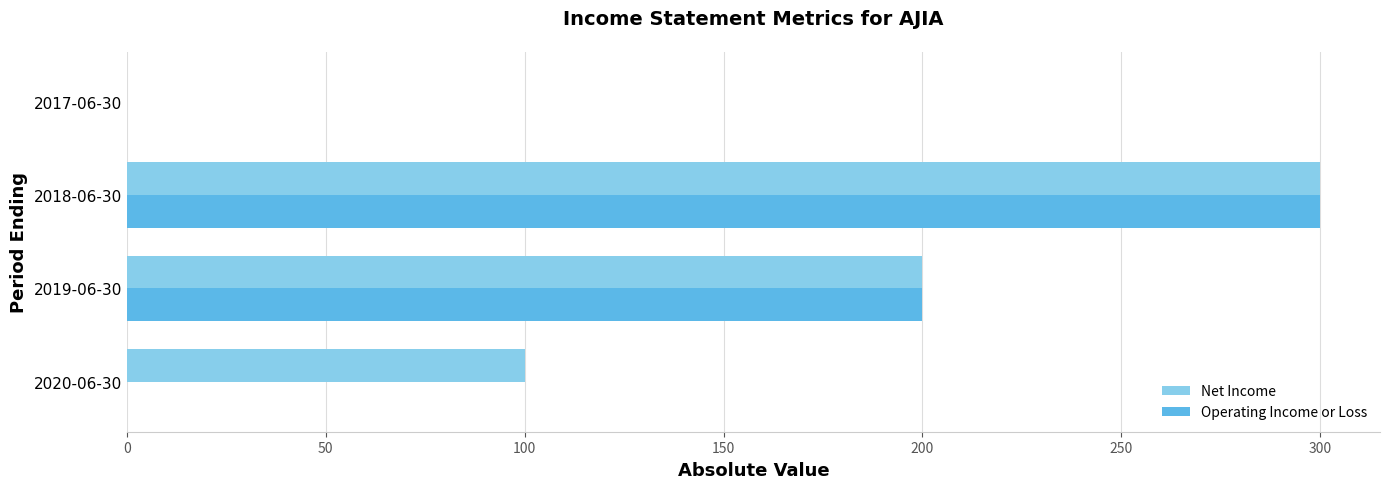

At which label does Operating Income or Loss reach its peak?

2018-06-30